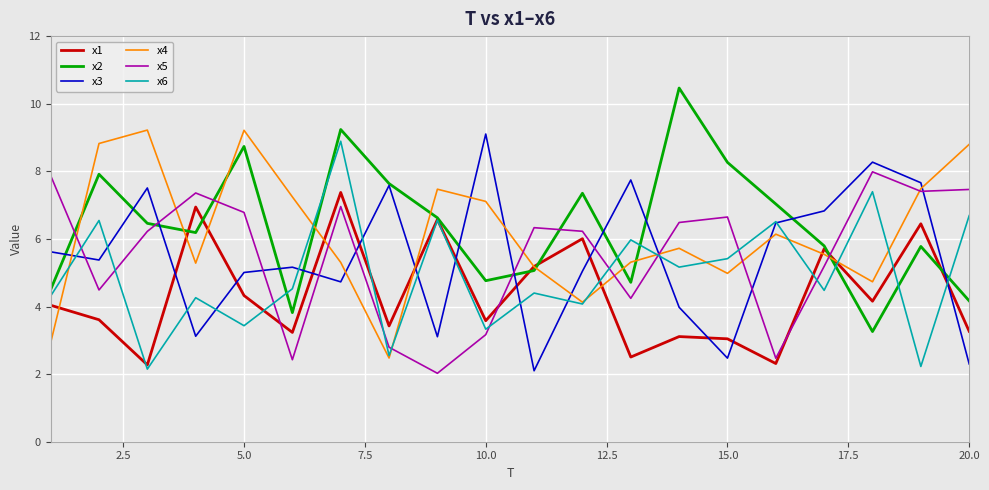

What is the greatest value displayed?

10.5